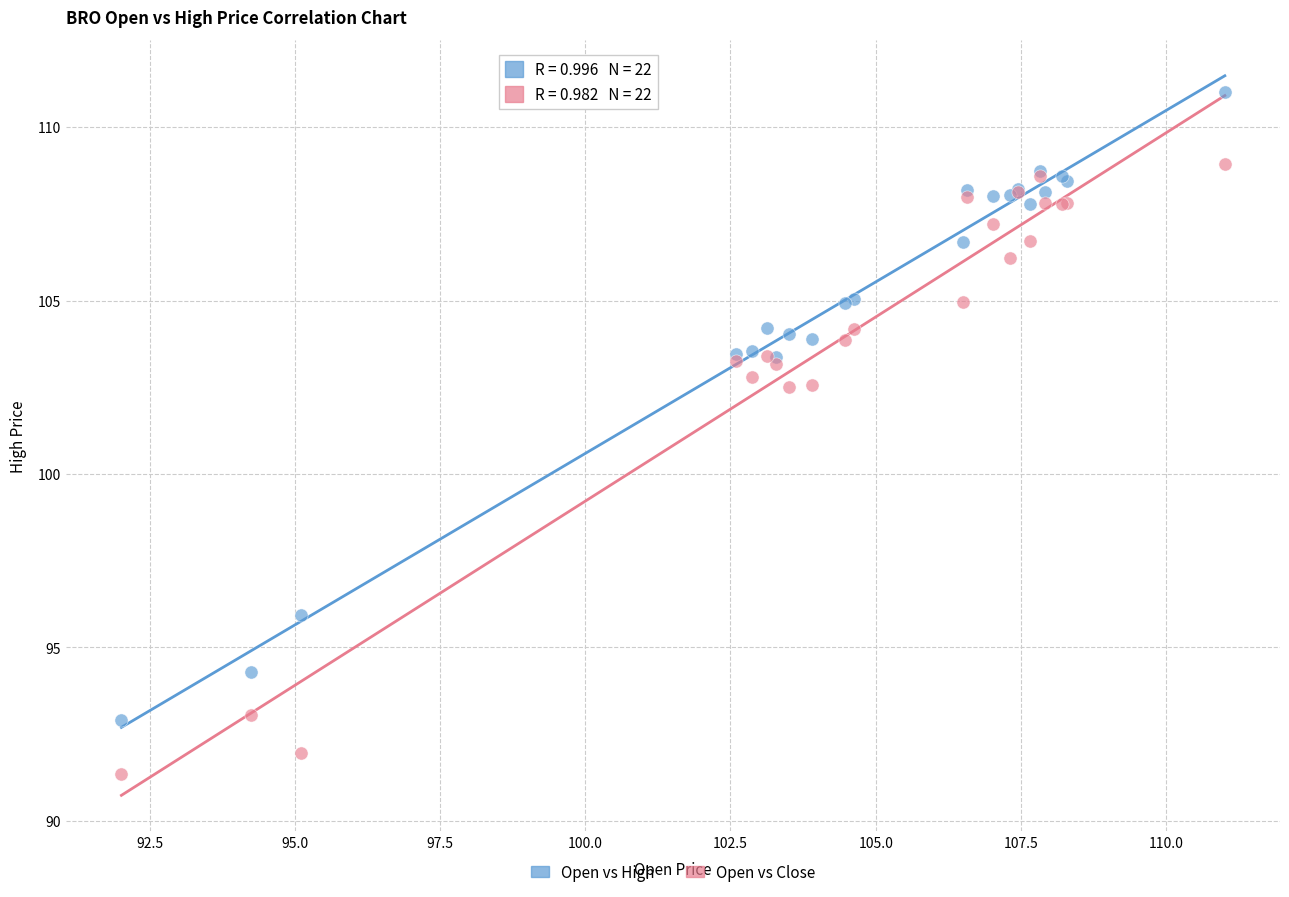

Which series reaches the maximum Y coordinate?

Open vs High